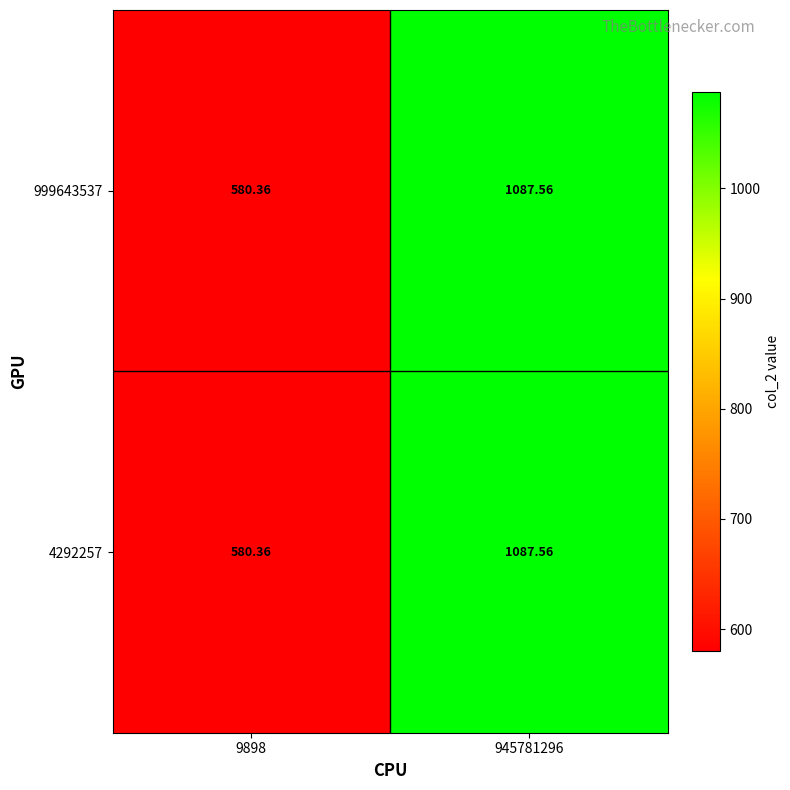

How many values in the 999643537 series exceed 1087?

1